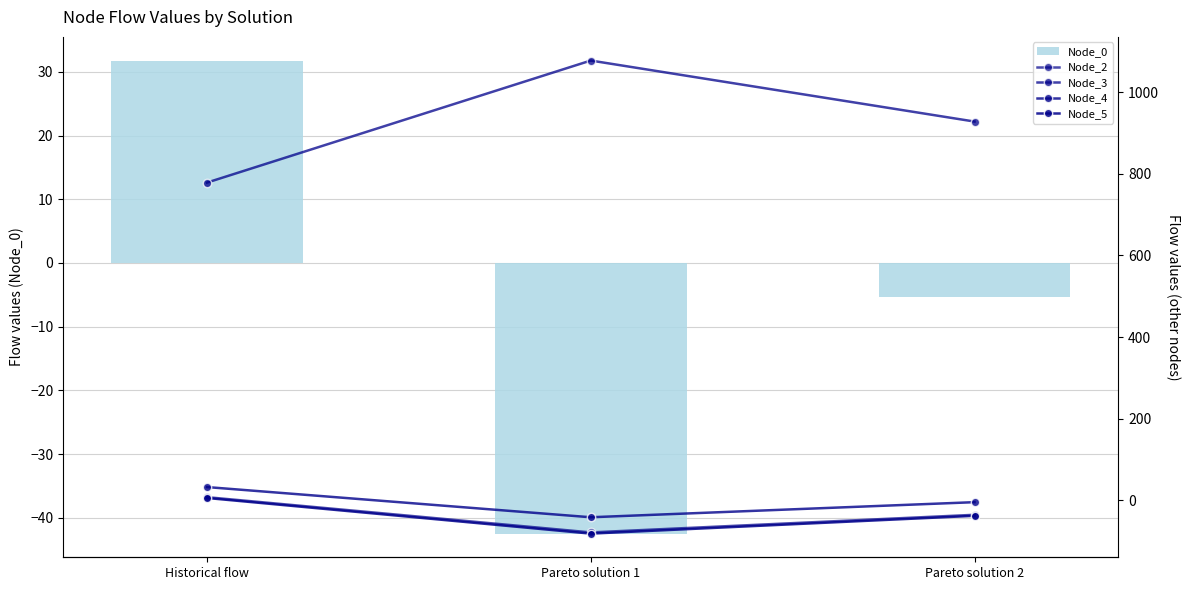

What is the difference between the second highest and minimum values in the Node_2 series?

43.2